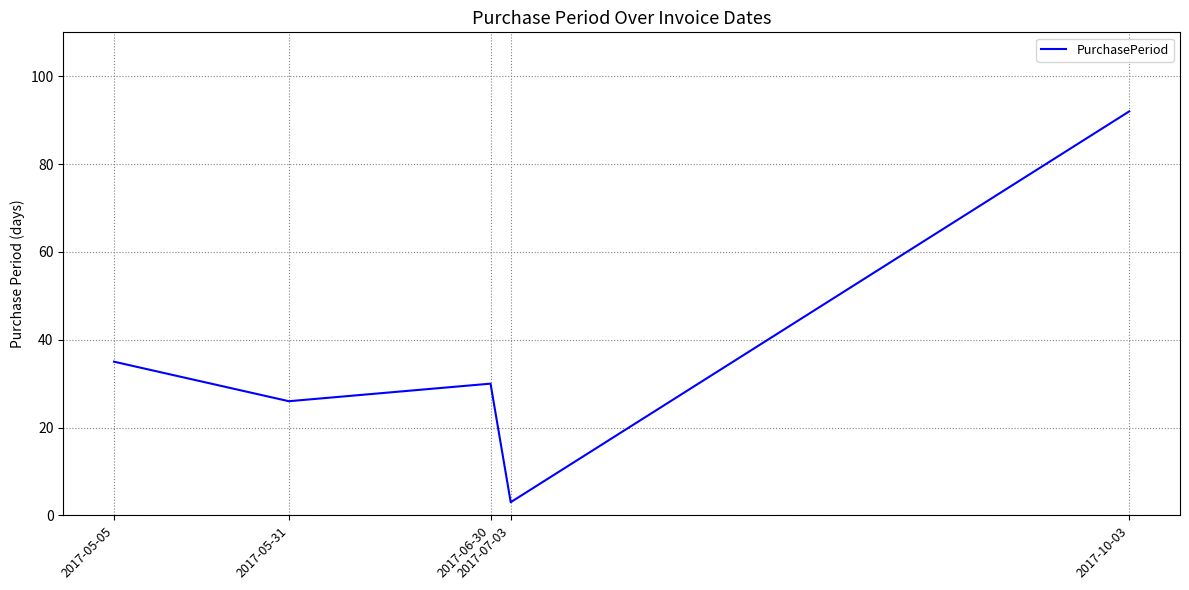

List the labels in order of value, largest first.

2017-10-03, 2017-05-05, 2017-06-30, 2017-05-31, 2017-07-03